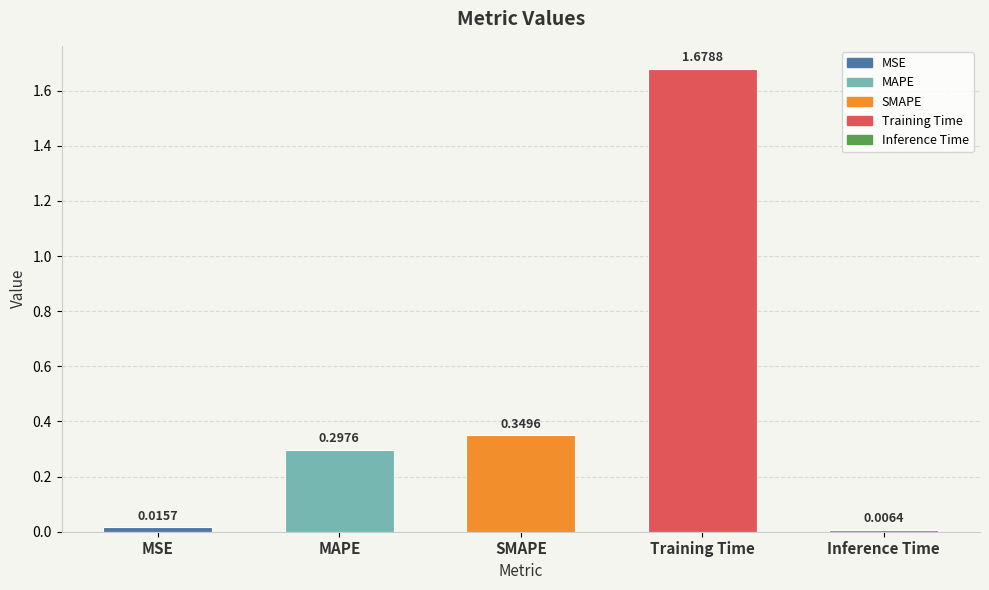

The chart shows a value of 0.3 at MAPE. True or false?

True